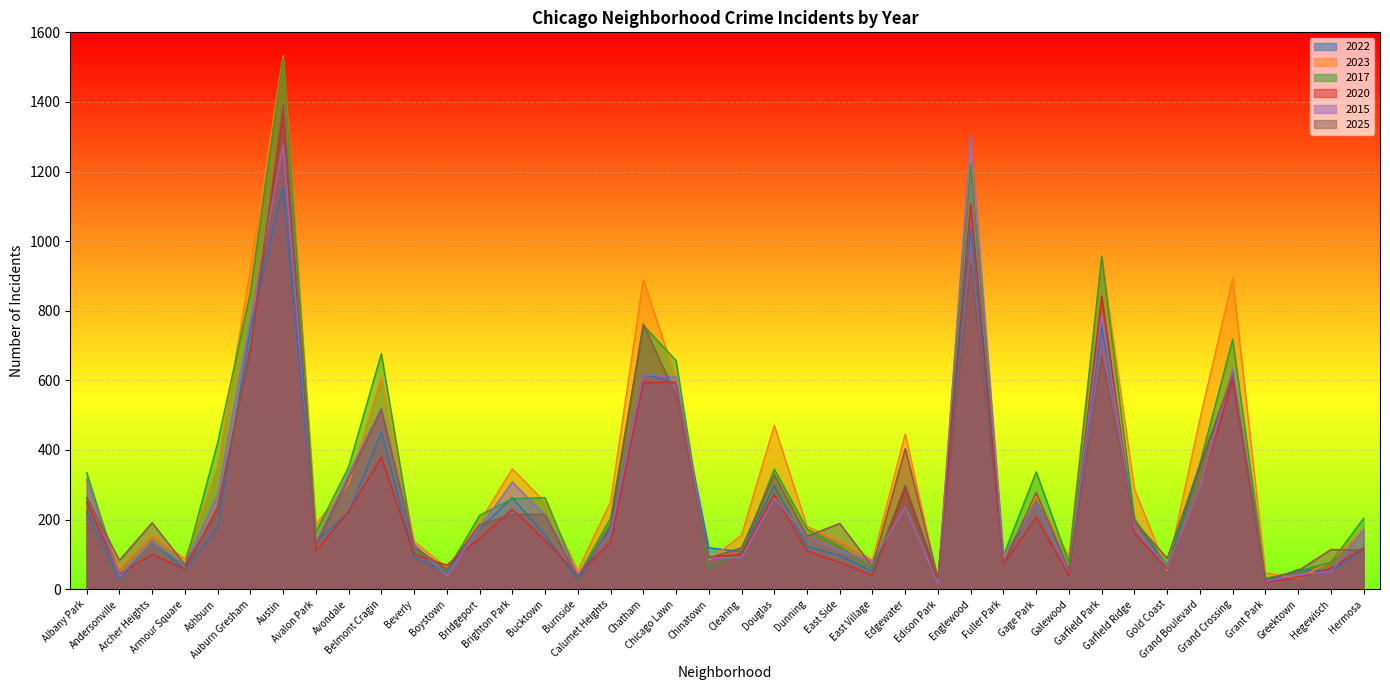

Does the chart display data point markers on the line(s)?

No